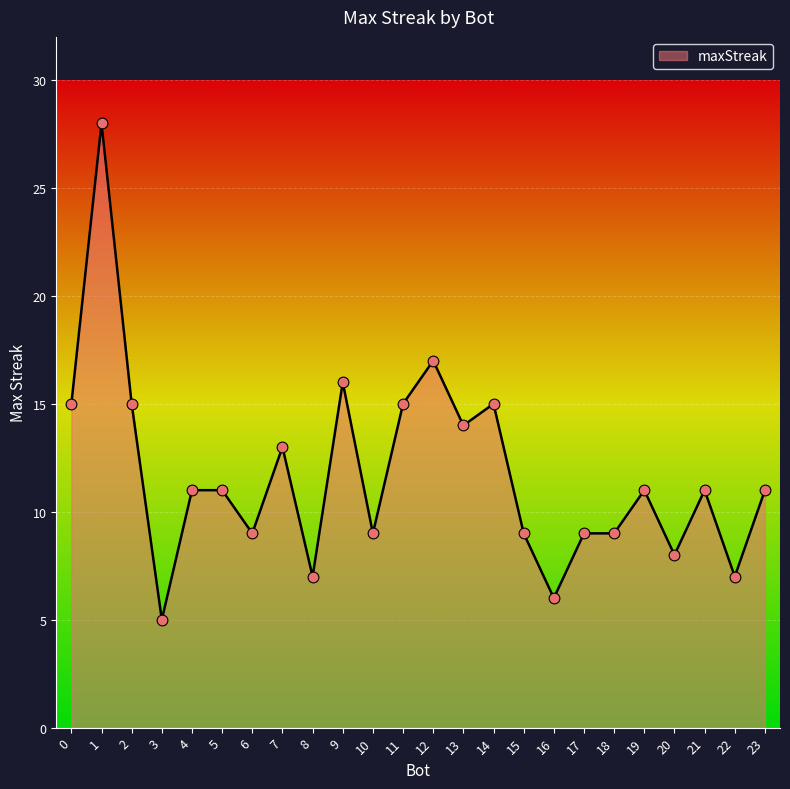

Approximately how many times larger is the value at 20 compared to 11?

0.5